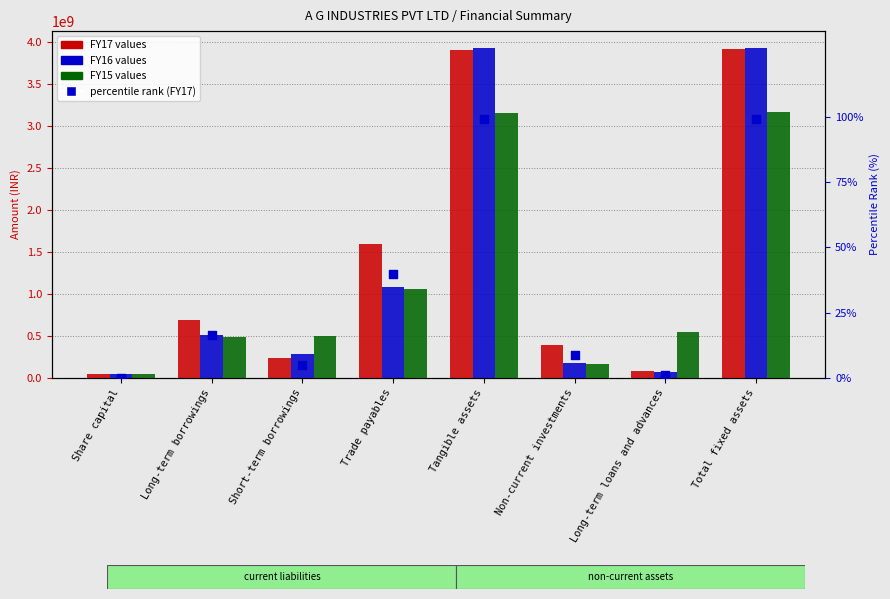

Which series reaches the maximum Y coordinate?

FY16